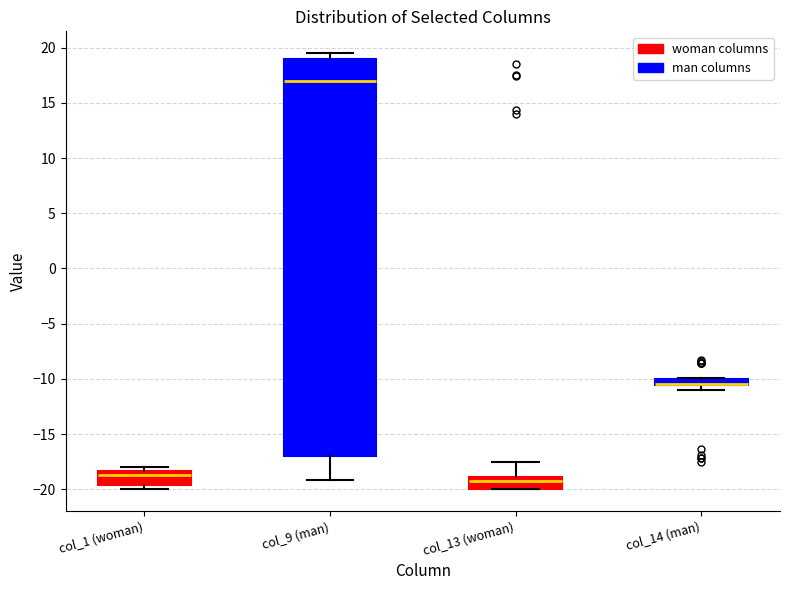

Where is the upper edge of the box for col_1 (woman) on the y-axis? The values are not printed on the chart, so give them approximately, as read against the axis.

-18.5